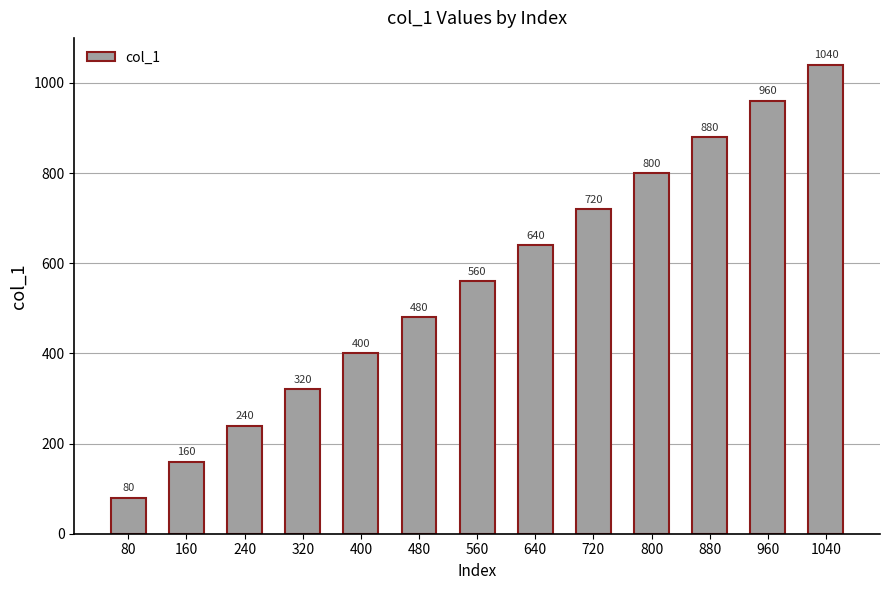

What is the ratio of the value at 960 to the value at 240?

4.0